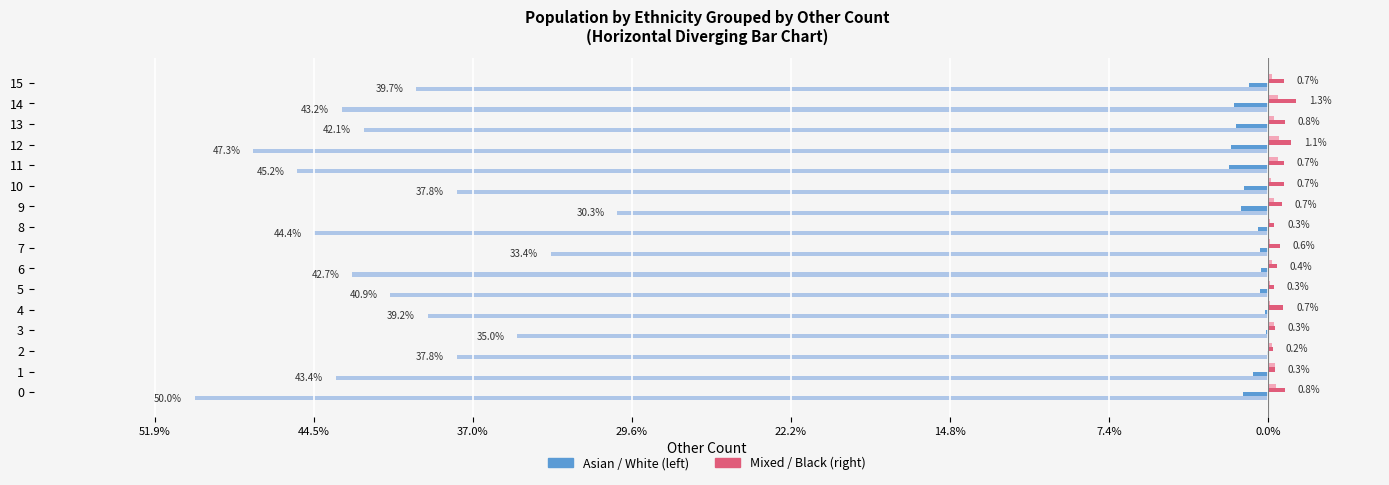

True or false: asian has a value of -22 at 7.

False